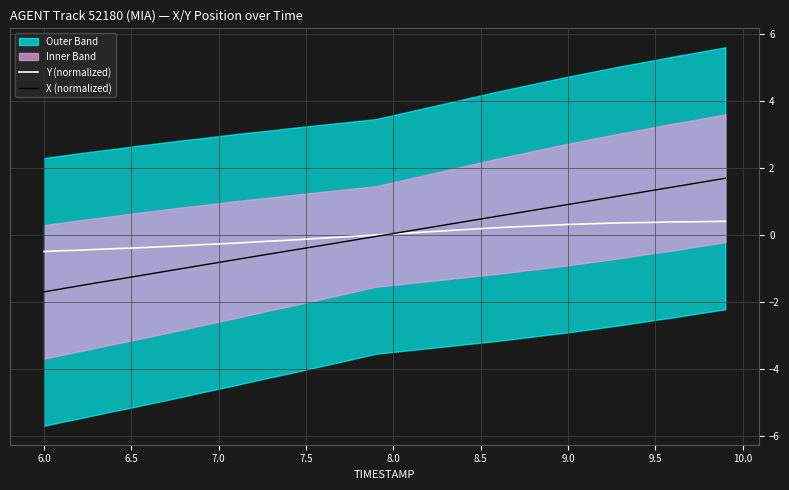

True or false: Y (normalized) has a value of 0.2 at 8.5.

True